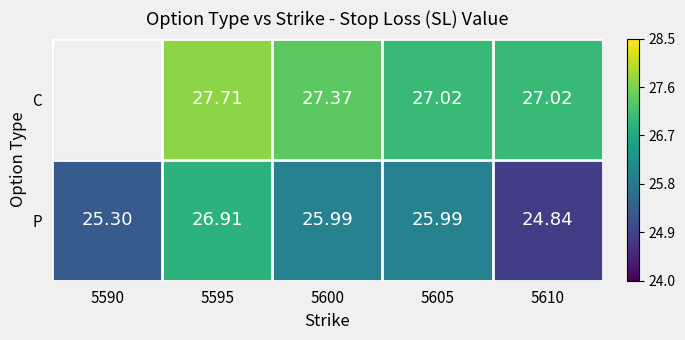

True or false: C has a value of 18.6 at 5605.

False